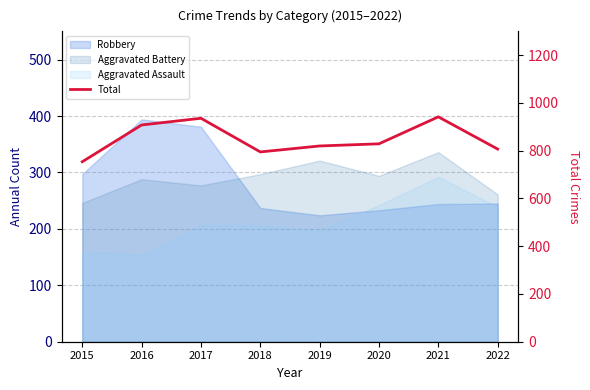

How many data points are above 829?

3